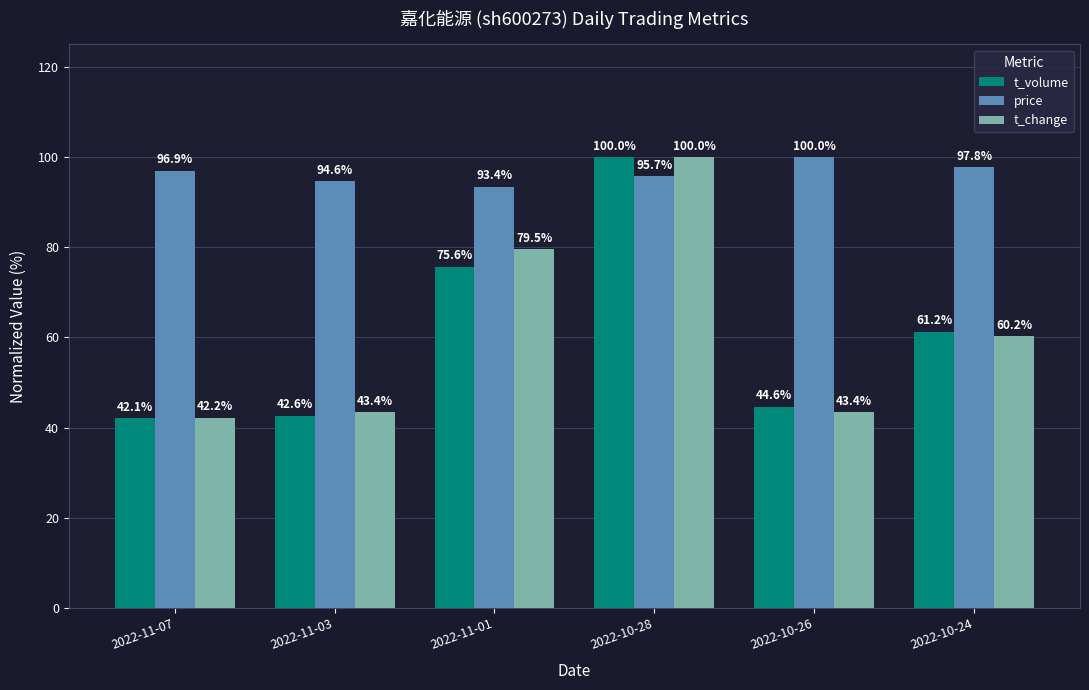

What position from the right is 2022-10-28?

3